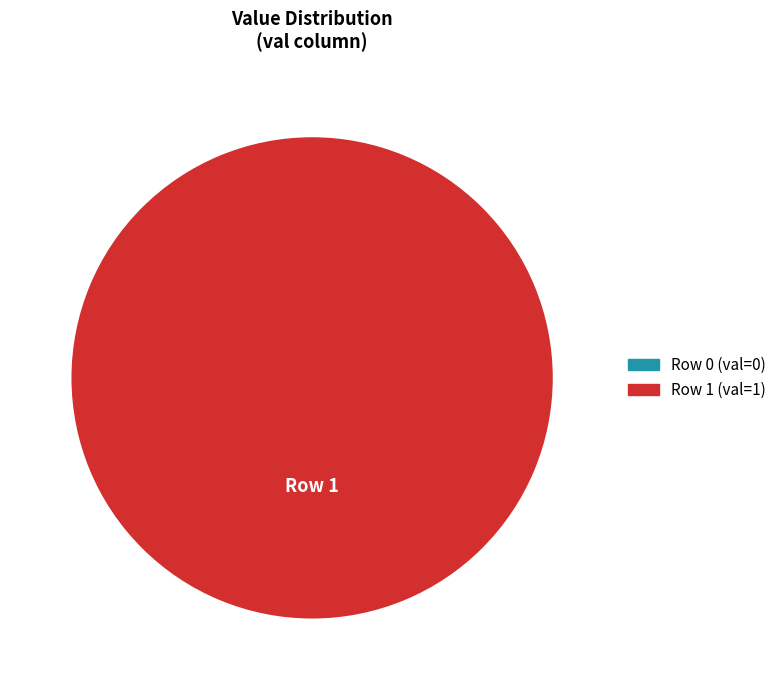

Is it true that 1 is 100% of the pie?

True